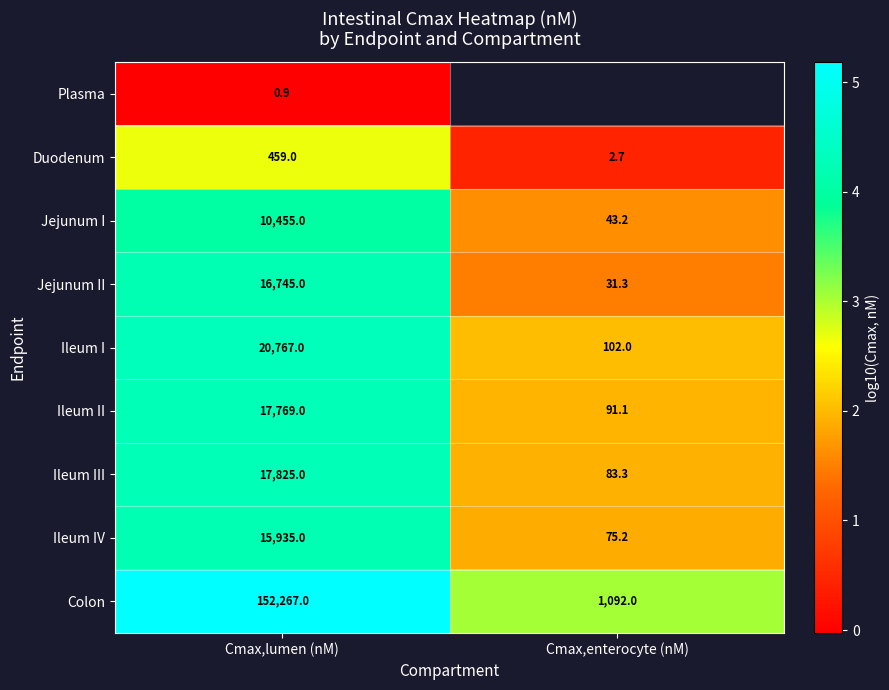

Where is Ileum I nearest to the value 10434?

Cmax,enterocyte (nM)